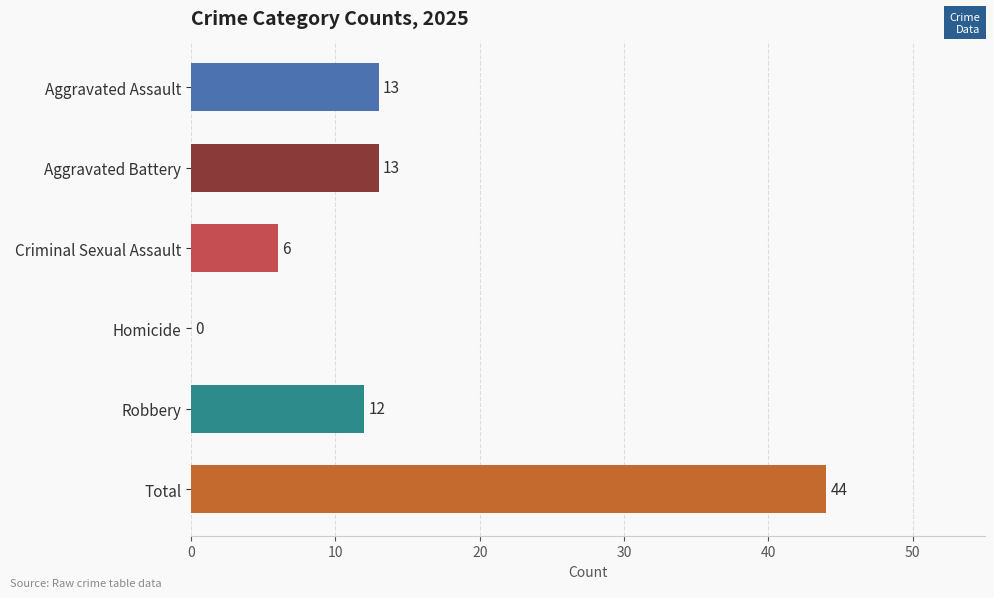

What is the sum of the values at Homicide and Criminal Sexual Assault?

6